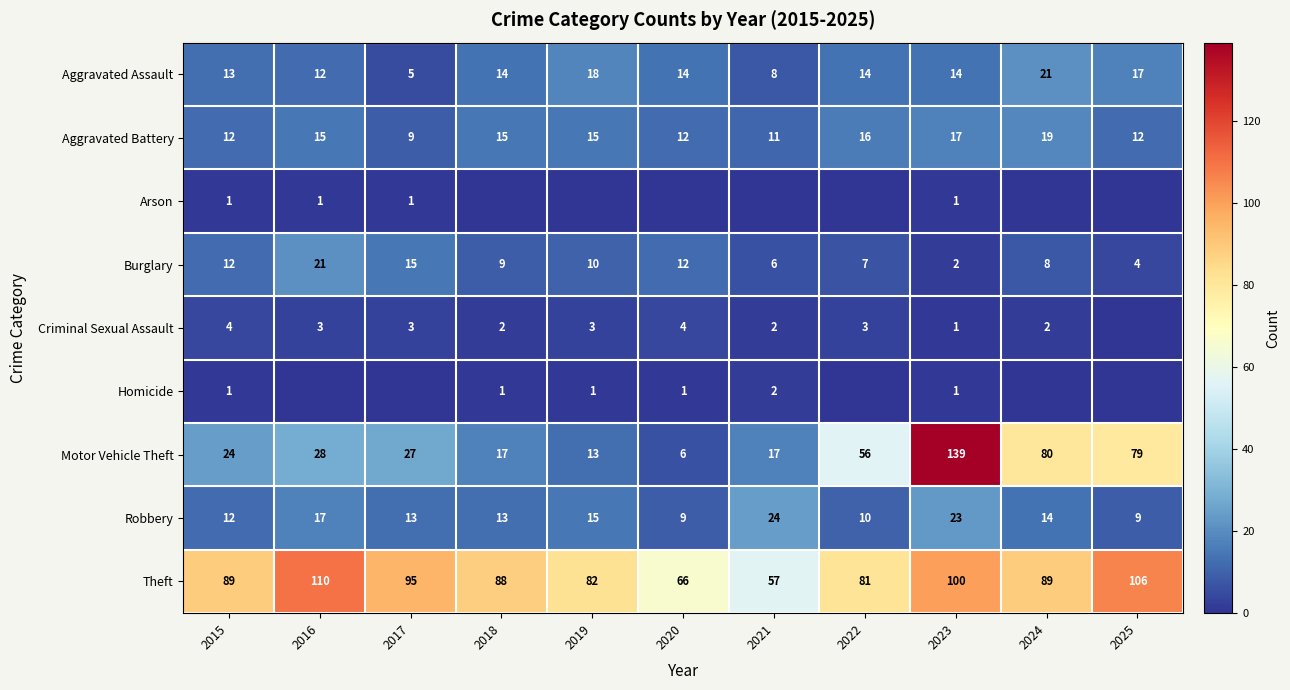

True or false: Criminal Sexual Assault has a value of 5 at 2017.

False